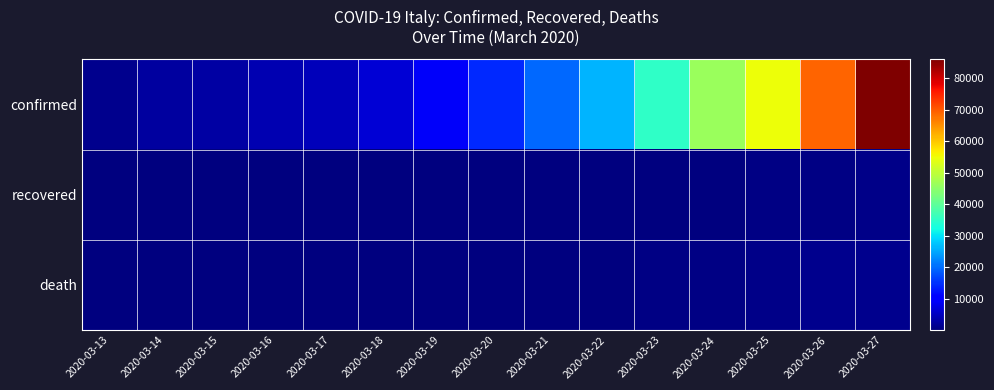

Reading left to right, list all the values displayed in this chart.

confirmed: 2020-03-13=1336	2020-03-14=2615	2020-03-15=2808	2020-03-16=3791	2020-03-17=4661	2020-03-18=6496	2020-03-19=9345	2020-03-20=14312	2020-03-21=19671	2020-03-22=26138	2020-03-23=35206	2020-03-24=46332	2020-03-25=55041	2020-03-26=69197	2020-03-27=85991
recovered: 2020-03-13=9	2020-03-14=9	2020-03-15=9	2020-03-16=9	2020-03-17=17	2020-03-18=17	2020-03-19=106	2020-03-20=121	2020-03-21=147	2020-03-22=176	2020-03-23=176	2020-03-24=176	2020-03-25=348	2020-03-26=619	2020-03-27=753
death: 2020-03-13=36	2020-03-14=47	2020-03-15=57	2020-03-16=65	2020-03-17=85	2020-03-18=114	2020-03-19=150	2020-03-20=208	2020-03-21=260	2020-03-22=336	2020-03-23=471	2020-03-24=610	2020-03-25=790	2020-03-26=1050	2020-03-27=1296